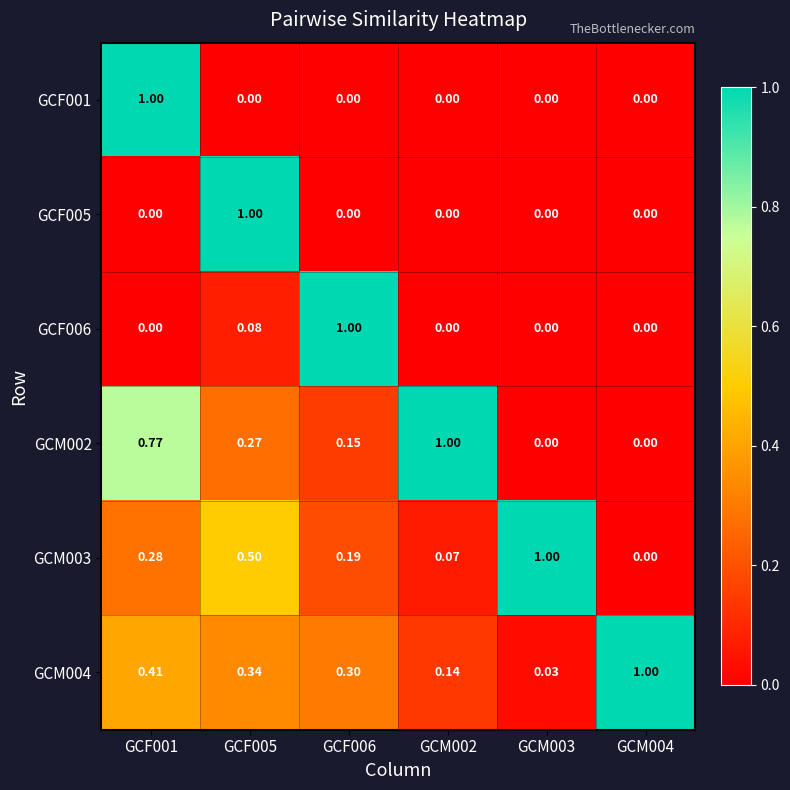

How many positive values does the GCM002 series have?

4